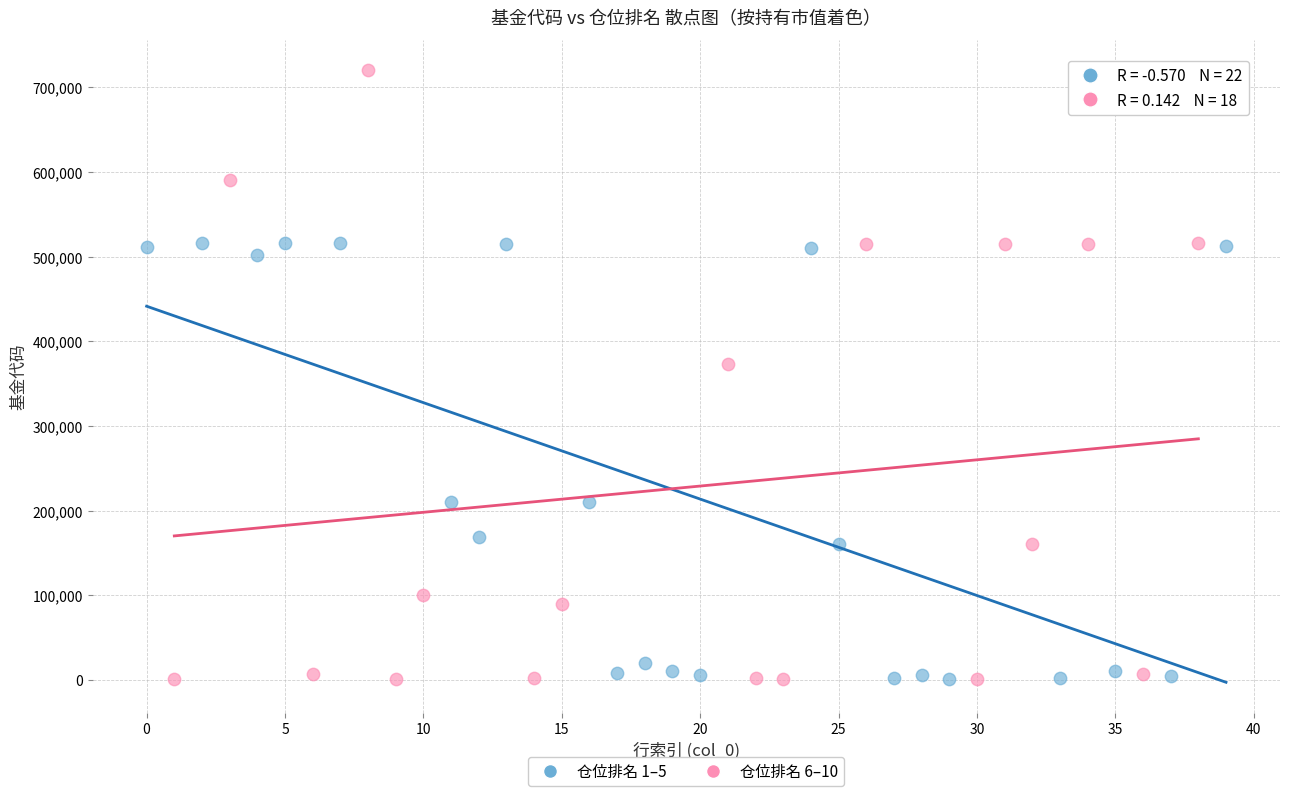

Which series reaches the maximum Y coordinate?

仓位排名 6–10